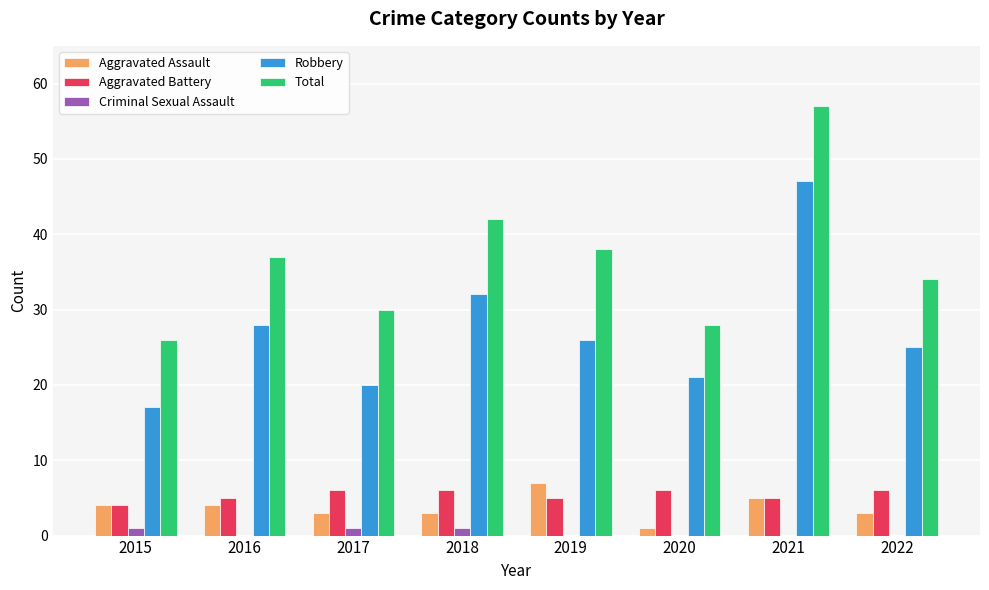

The Aggravated Assault series shows 1 at 2018. True or false?

False